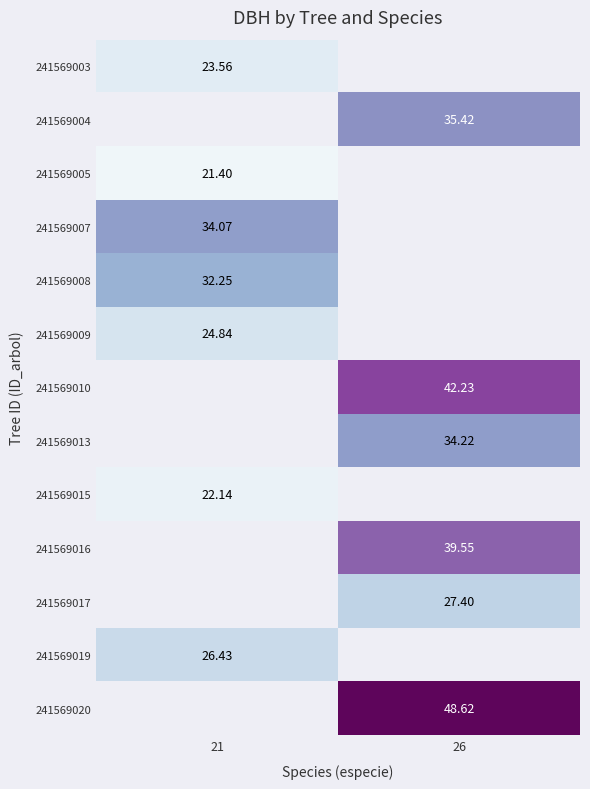

What is the maximum value shown in the chart?

48.6